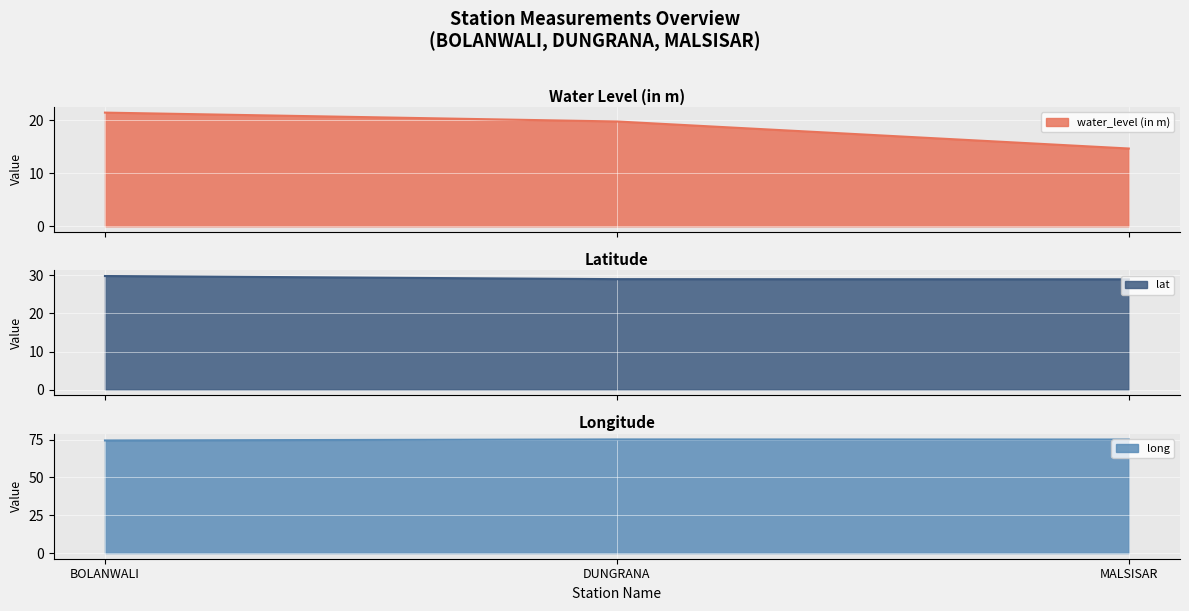

At which category does the chart reach its peak across all series?

DUNGRANA